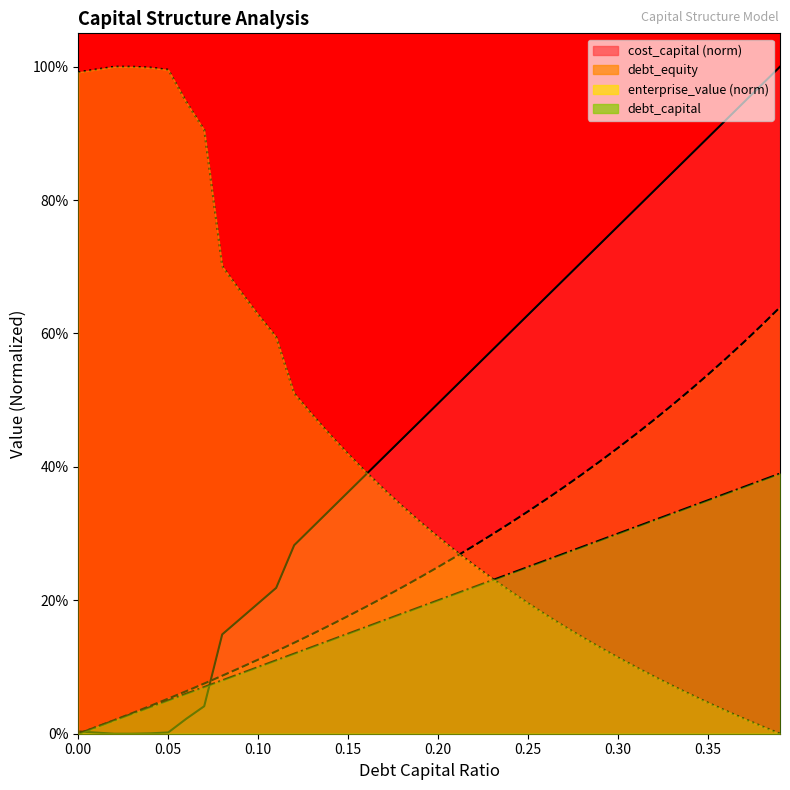

True or false: debt_capital has a value of 0.1 at 0.05.

True